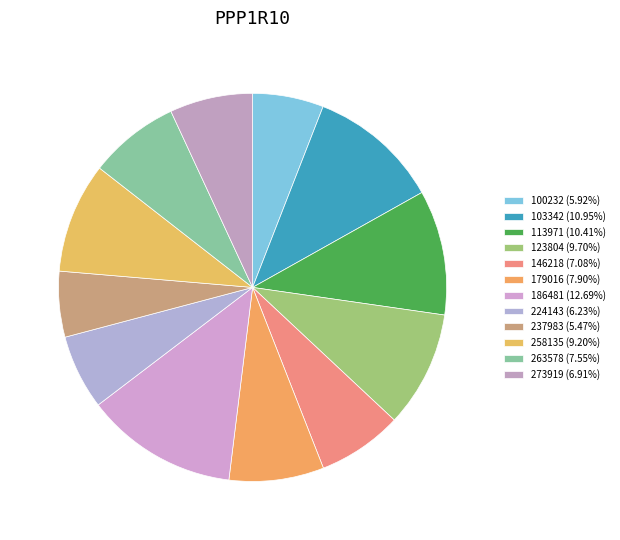

How many slices are in this pie chart?

12